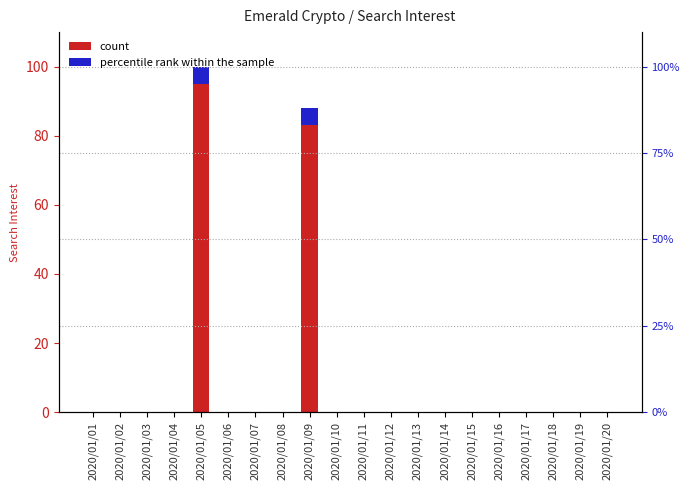

How many values are above zero?

2